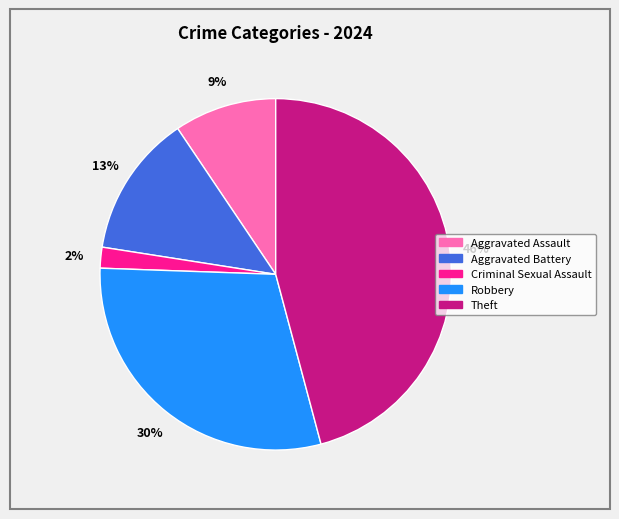

To the nearest percent, what portion does Aggravated Assault represent?

9%